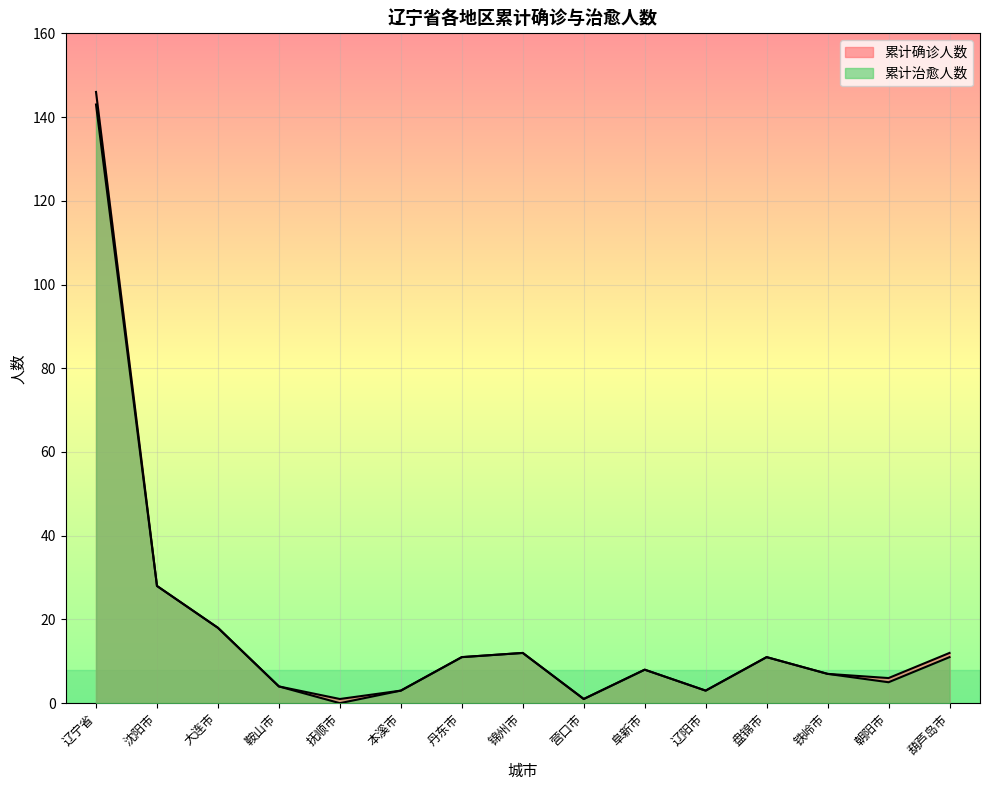

How many values in the 累计确诊人数 series exceed 8?

7